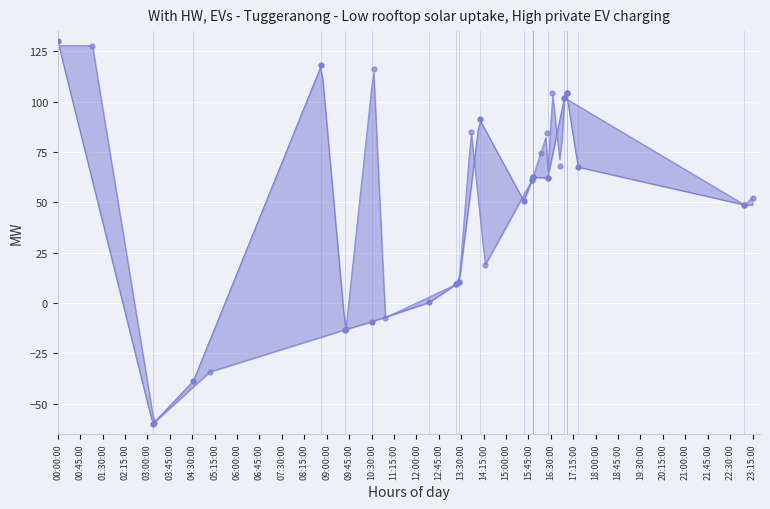

Which series contains the highest Y value?

y0